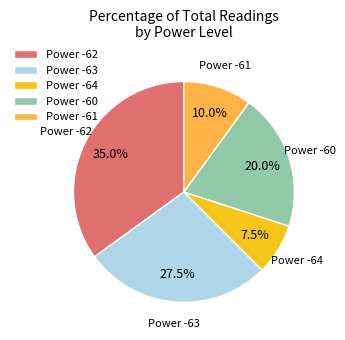

Which slice is the largest?

Power -62